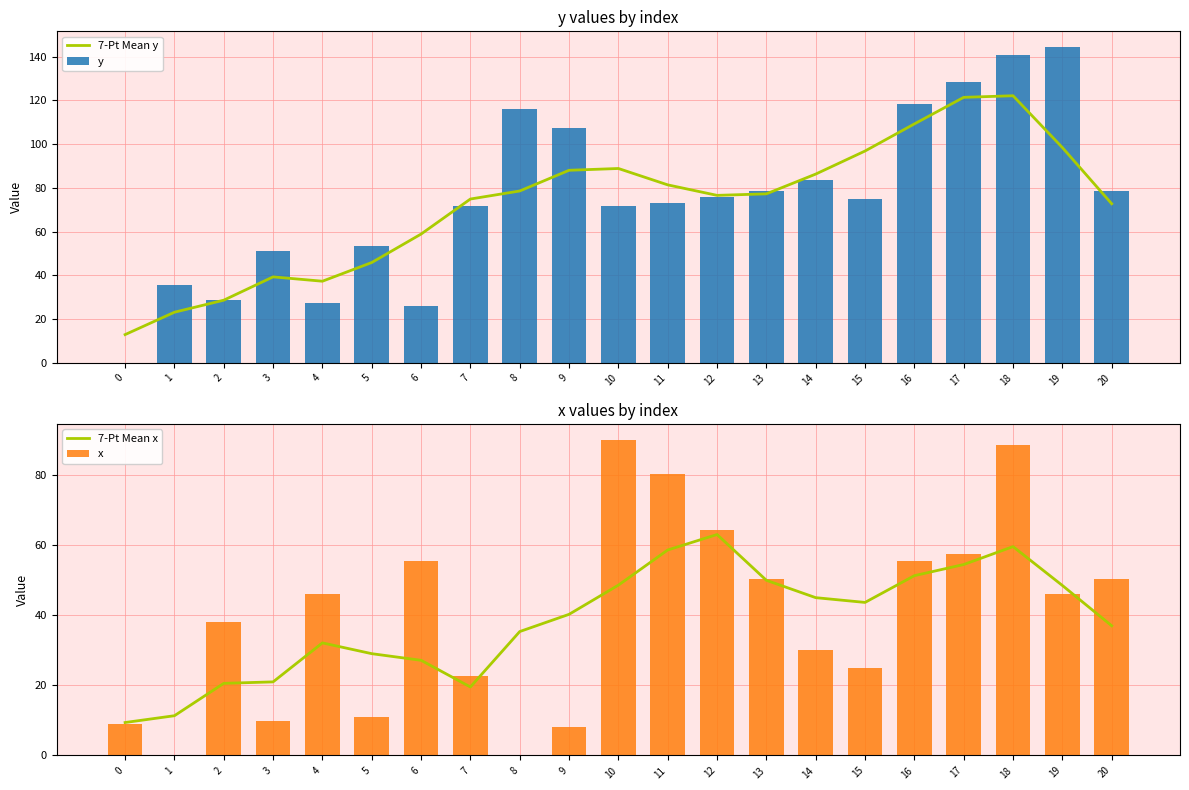

Is the value of y at 13 greater than the value of x at 1?

Yes